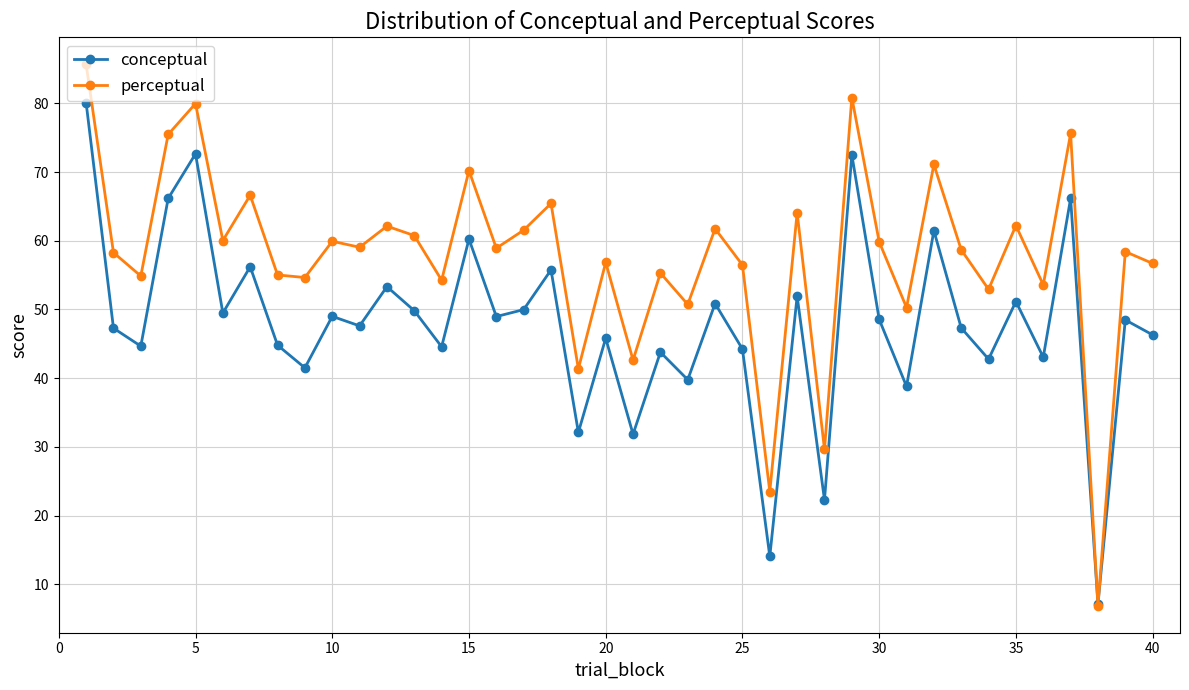

Rank the series by their average value, from lowest to highest.

conceptual, perceptual